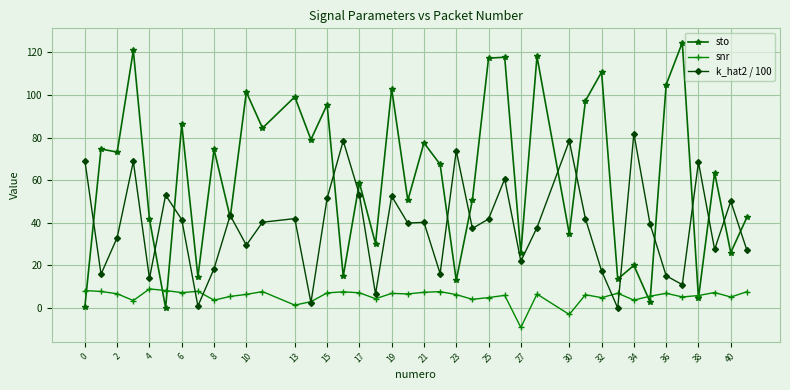

How many lines are shown in the chart?

3